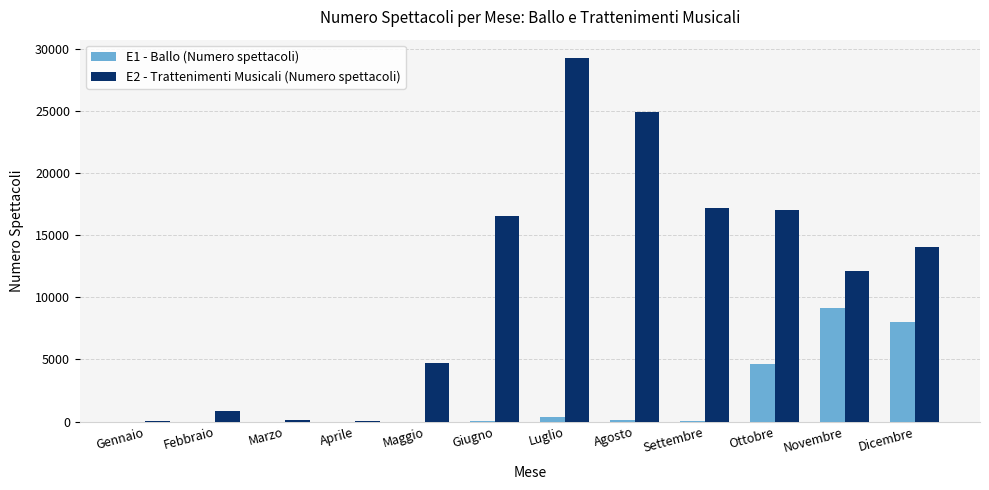

Is it true that E2 - Trattenimenti Musicali (Numero spettacoli) equals 865 at Febbraio?

True